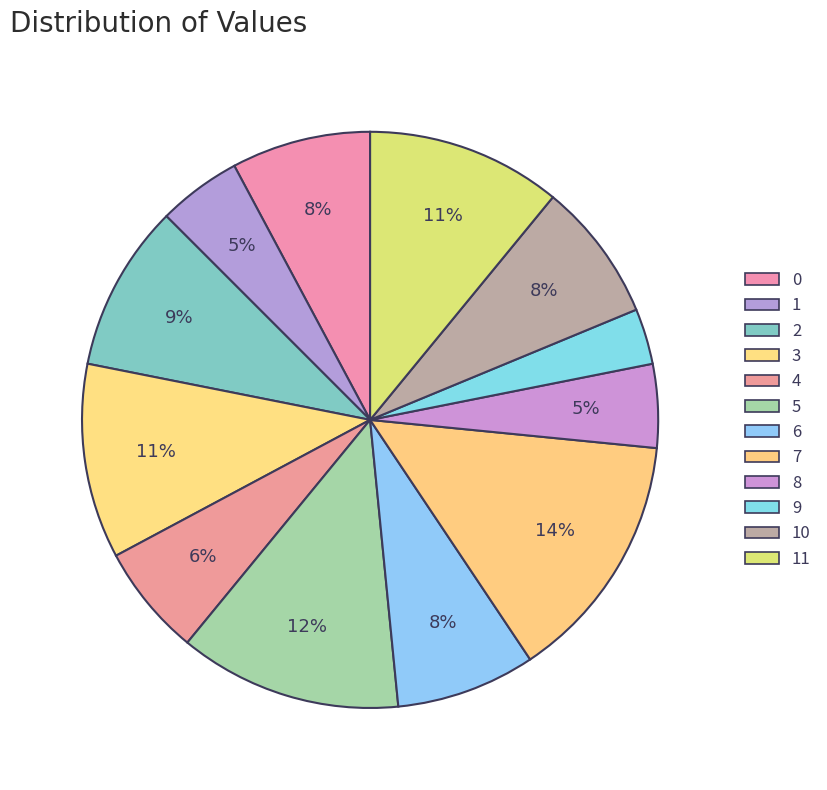

Count the number of slices in the pie.

12